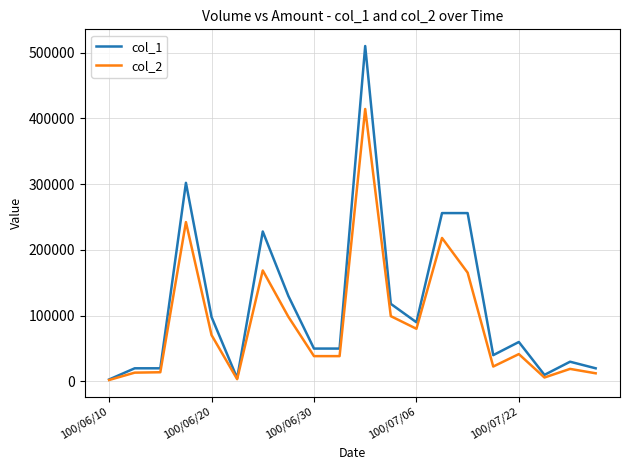

Rank the series by their average value, from lowest to highest.

col_2, col_1